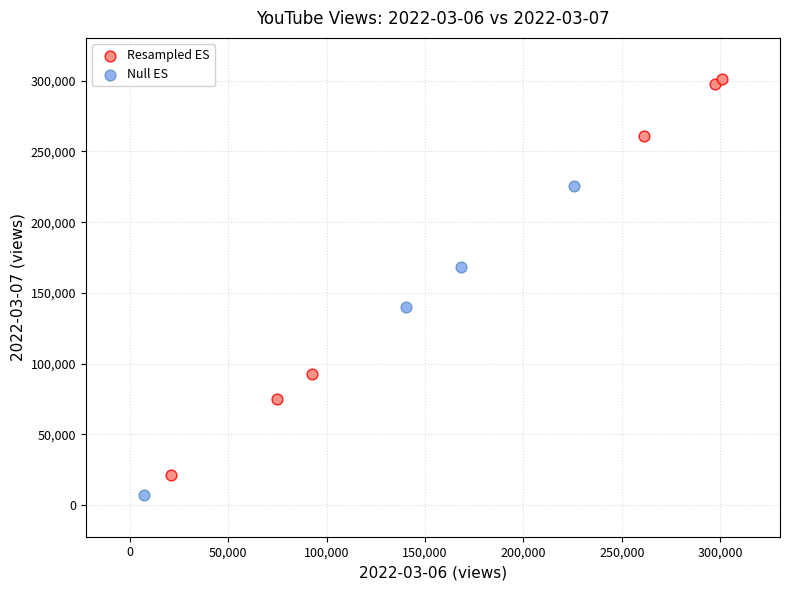

Which series has the widest spread of Y values?

Resampled ES